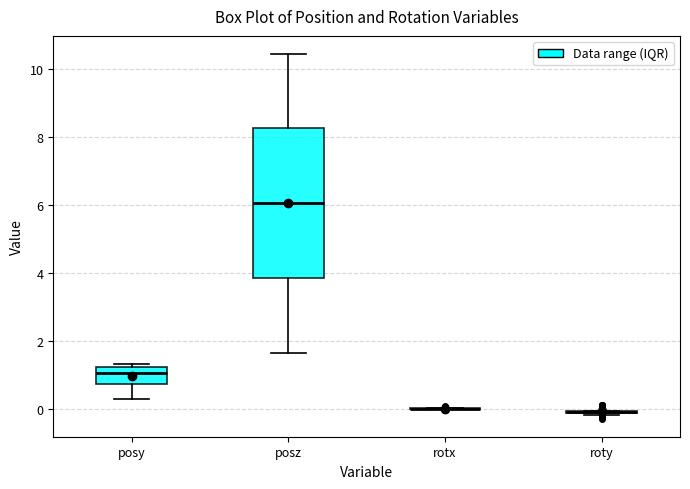

Reading left to right, transcribe this box plot: for each box, give where its median line is, the range the box spans, and where its two whiskers end, as read against the y-axis. The values are not printed on the chart, so give them approximately, as read against the axis.

posy: median 1.0, box 0.8 to 1.2, whiskers 0.2 to 1.4
posz: median 6.0, box 3.8 to 8.2, whiskers 1.6 to 10.4
rotx: box collapsed to a line at 0.0, whiskers 0.0 to 0.0
roty: box collapsed to a line at 0.0, whiskers -0.2 to 0.0